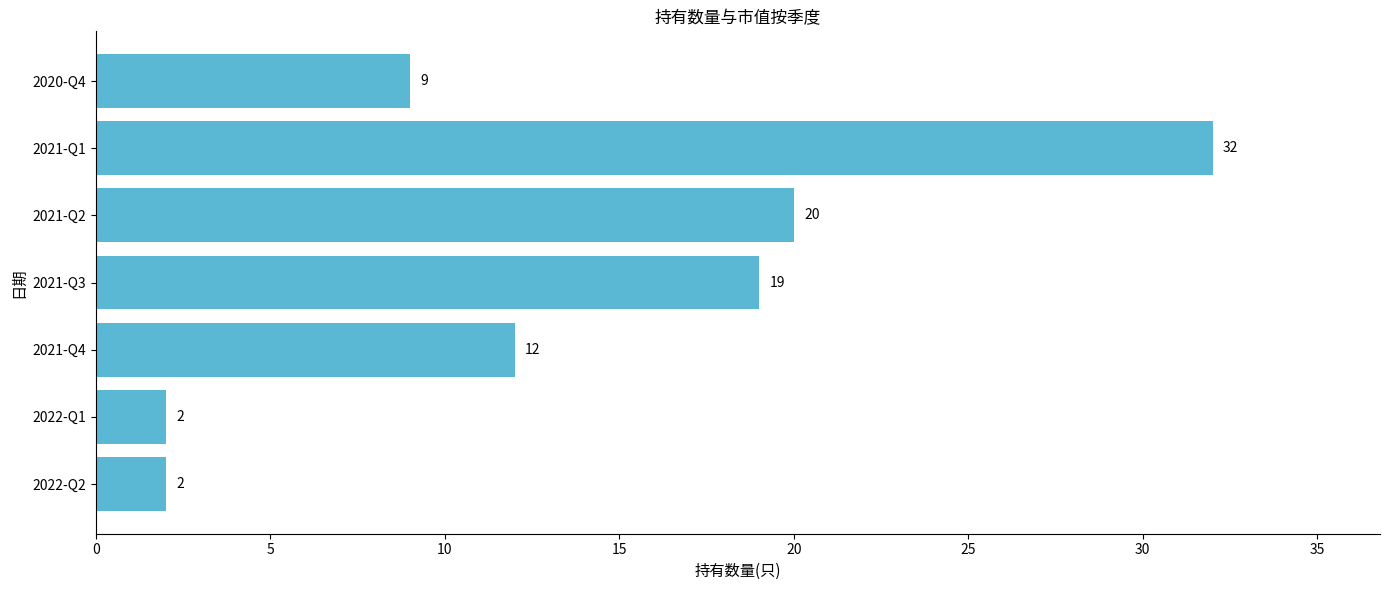

Approximately how many times larger is the value at 2021-Q4 compared to 2021-Q1?

0.4